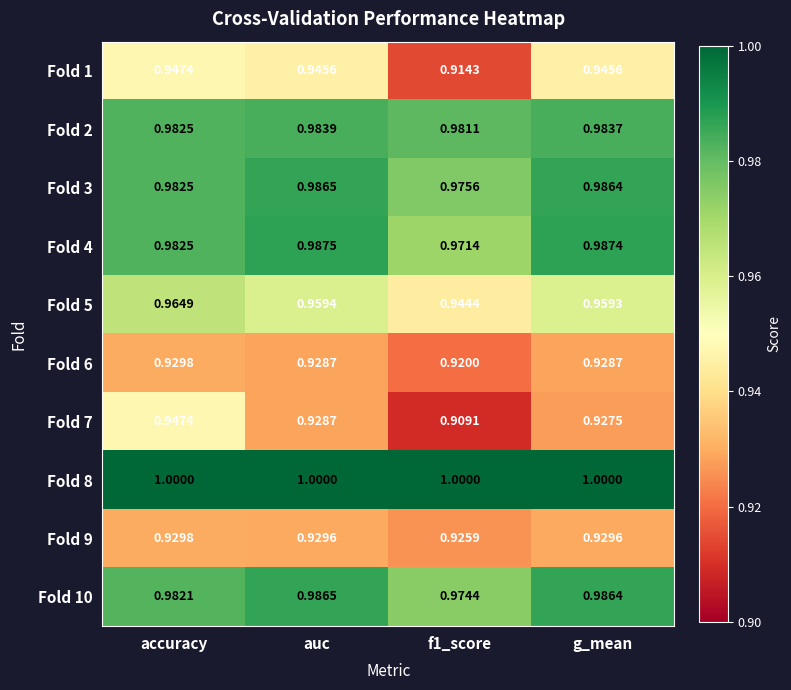

At which label does Fold 5 reach its peak?

accuracy